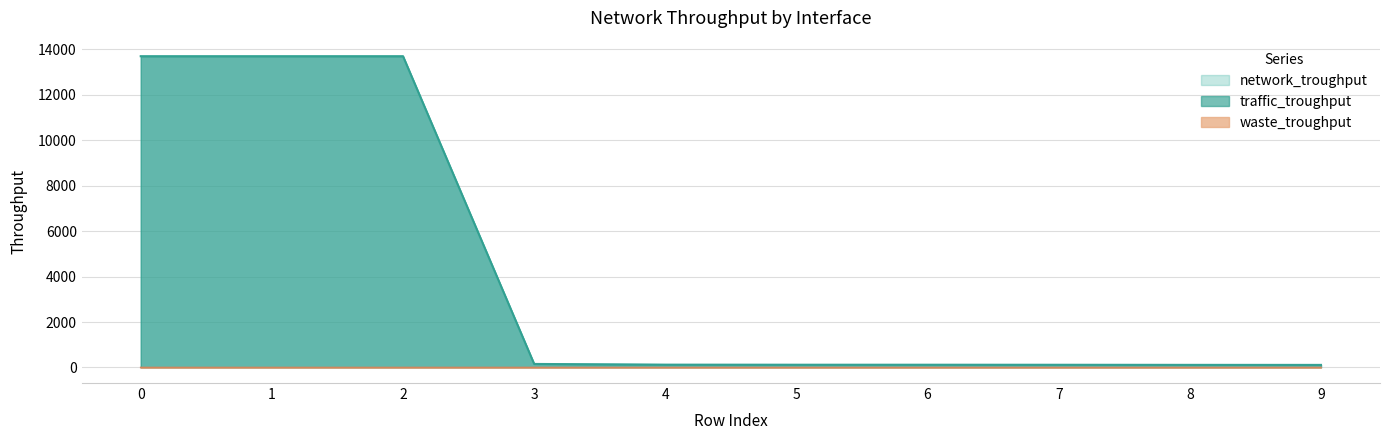

What is the difference between the maximum and second lowest values in the waste_troughput series?

0.2